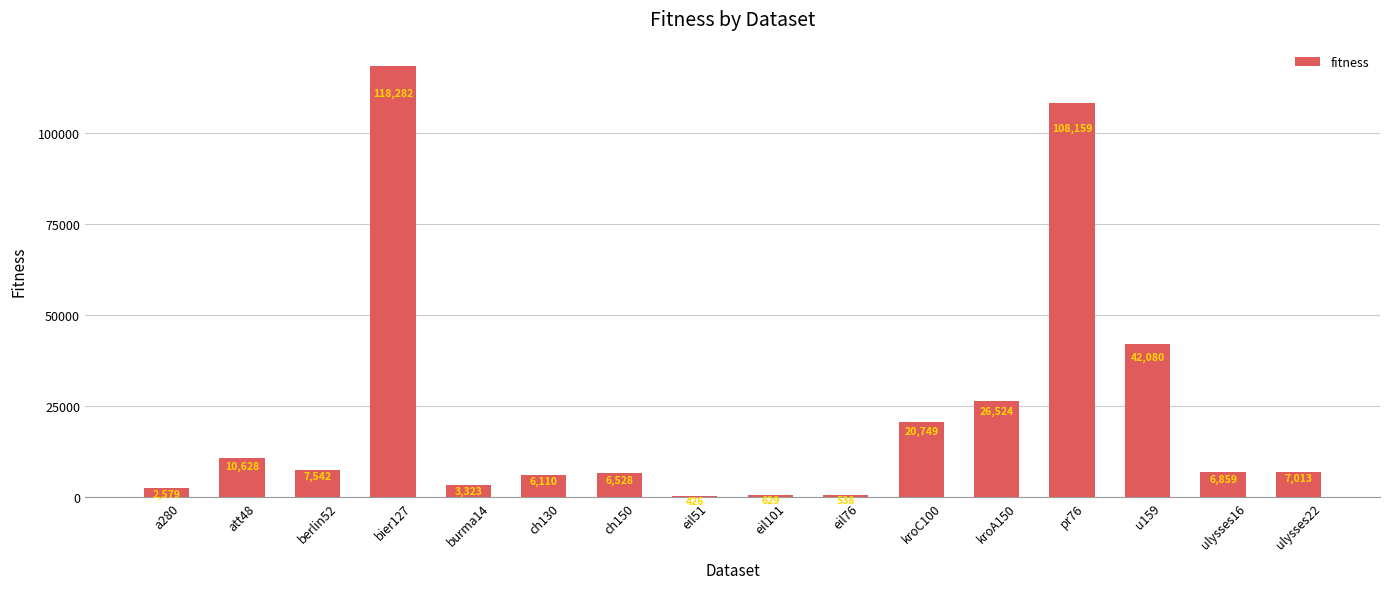

What is the sum of the values at kroC100 and u159?

62829